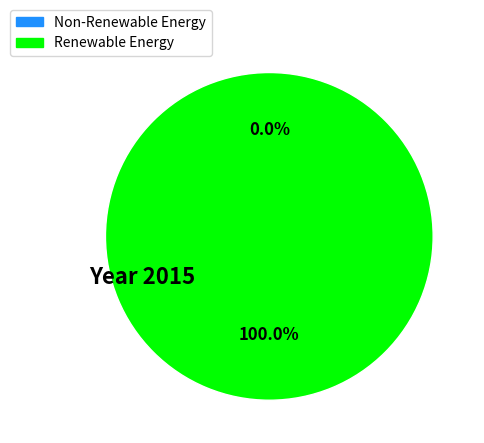

Rank the categories by value from lowest to highest.

0, 1